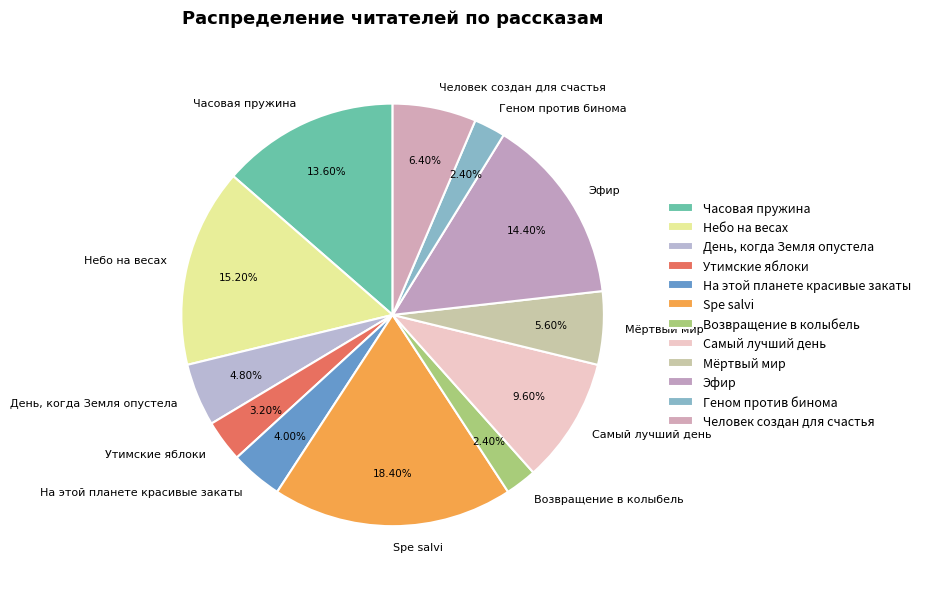

Is there a majority slice in this chart?

No